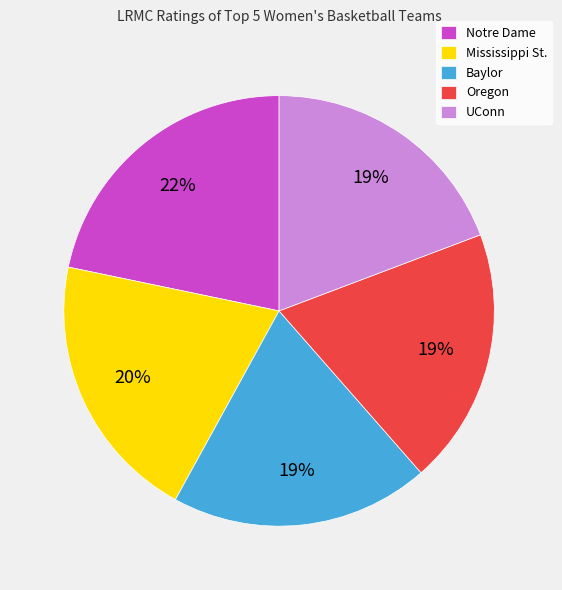

To the nearest percent, what portion does UConn represent?

19%